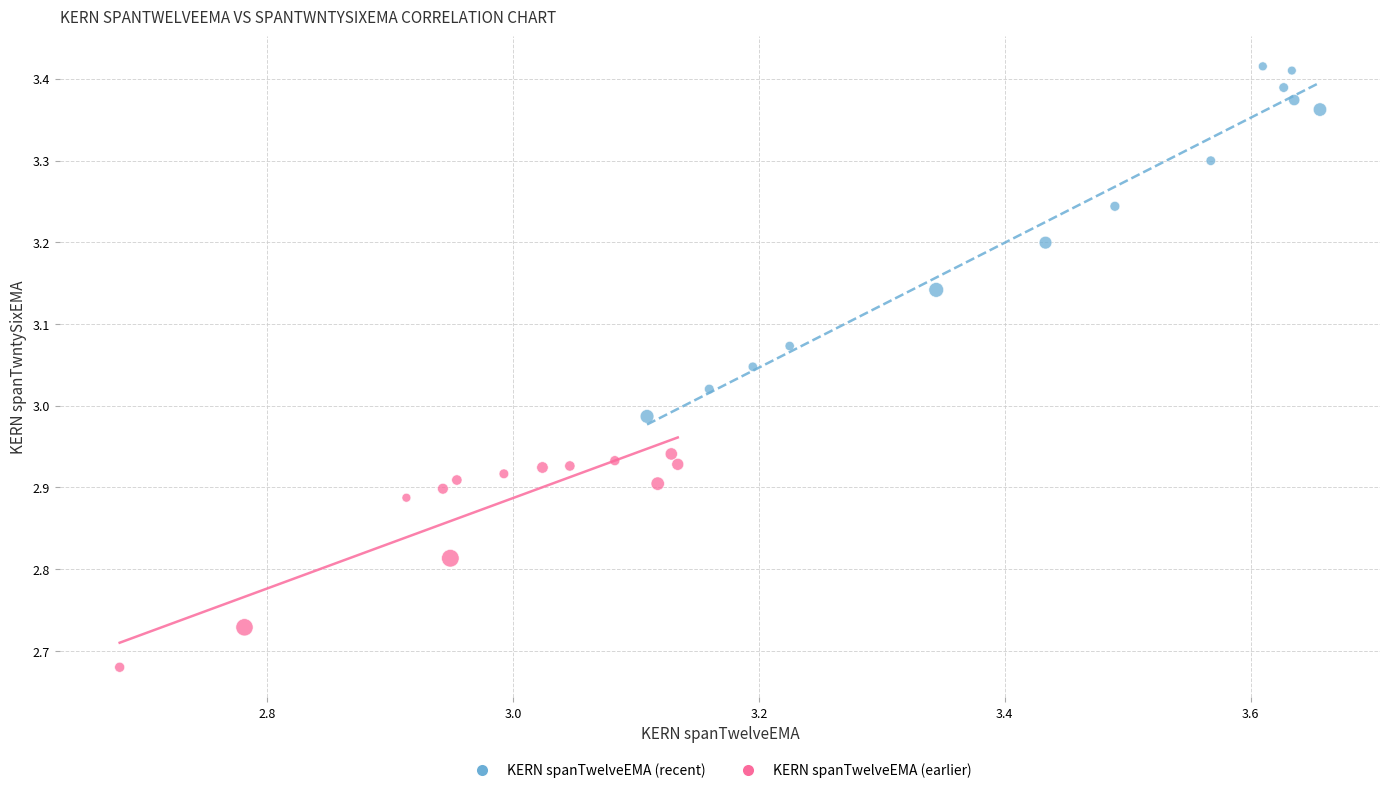

Which series reaches the maximum Y coordinate?

KERN spanTwelveEMA (recent)